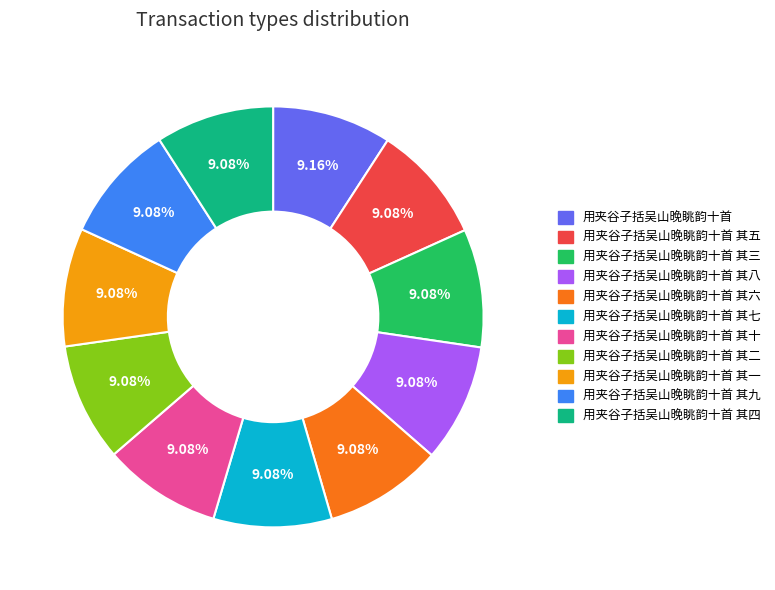

Is it true that 用夹谷子括吴山晚眺韵十首 其六 is 9% of the pie?

True